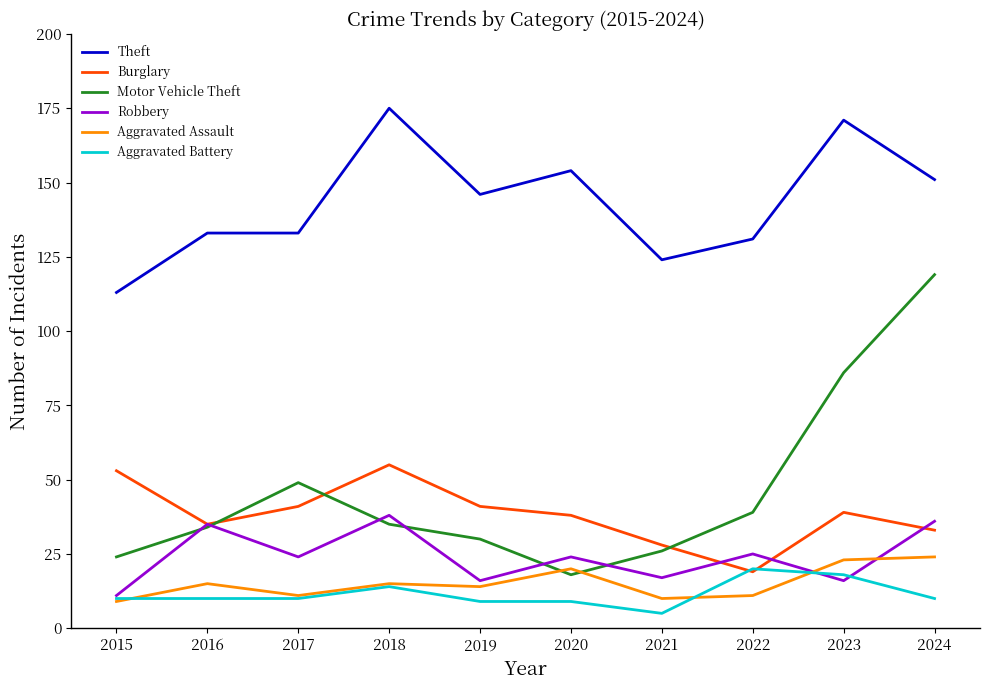

What is the maximum value shown in the chart?

175